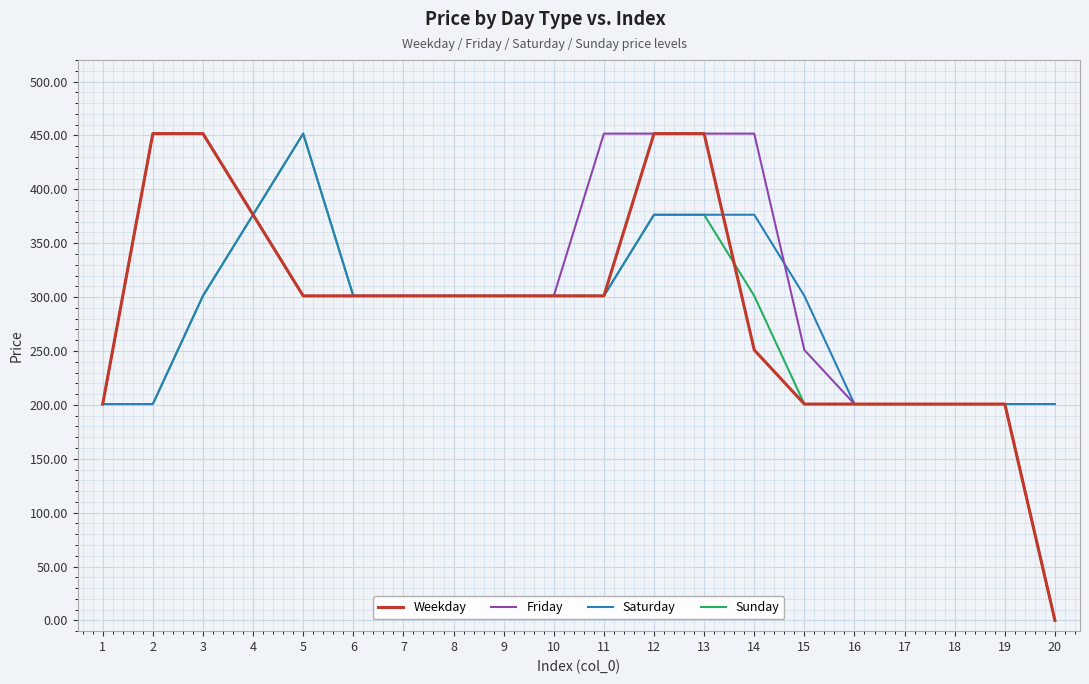

What value does the Sunday series have at 13?

376.4